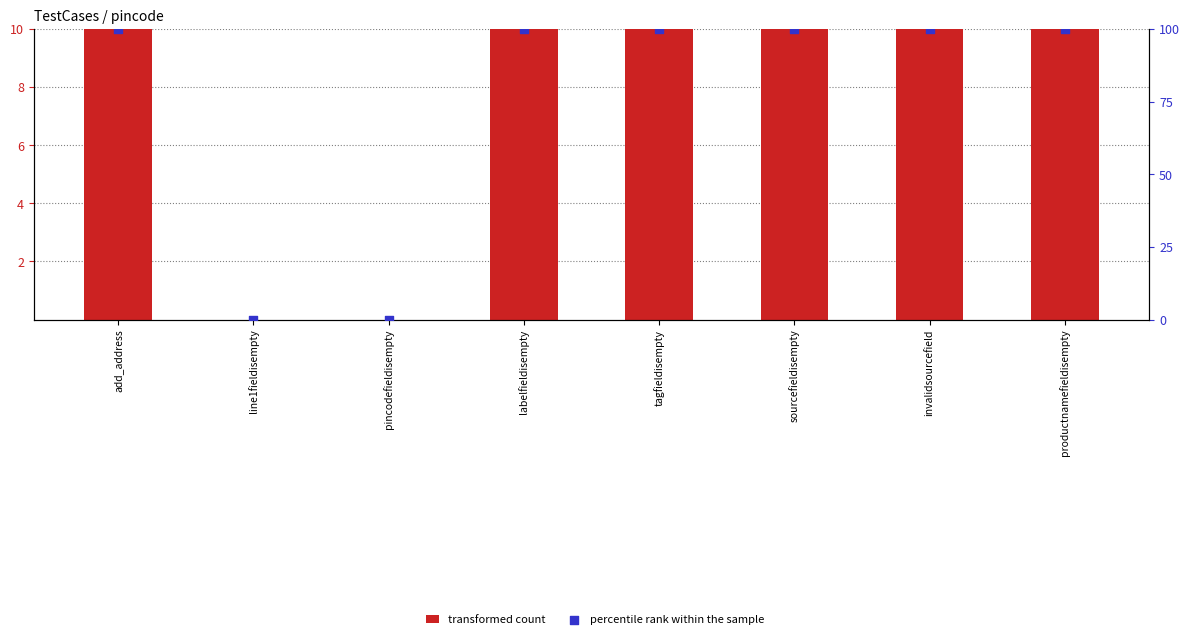

What are all the series names shown in the legend?

transformed count, percentile rank within the sample